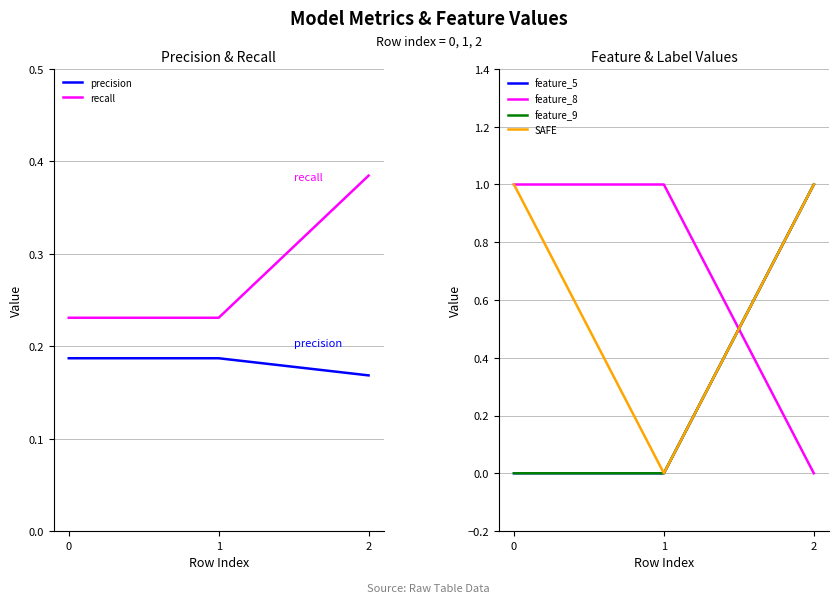

What are all the series names shown in the legend?

precision, recall, feature_5, feature_8, feature_9, SAFE